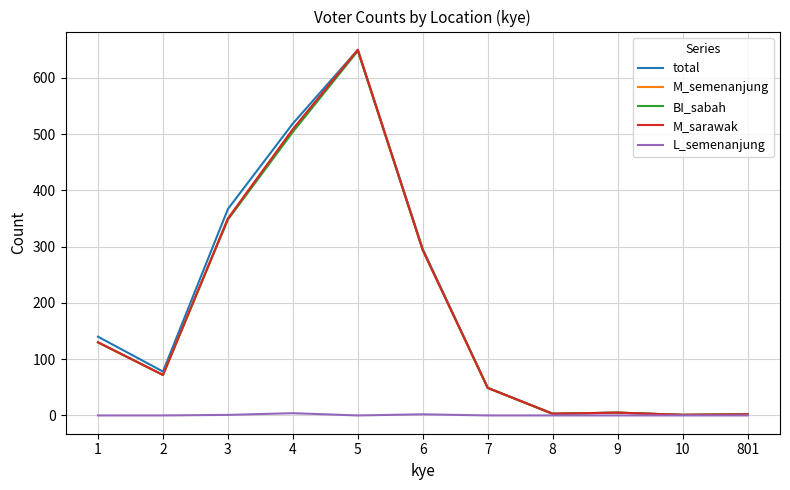

Which series changed the most between 4 and 6?

total